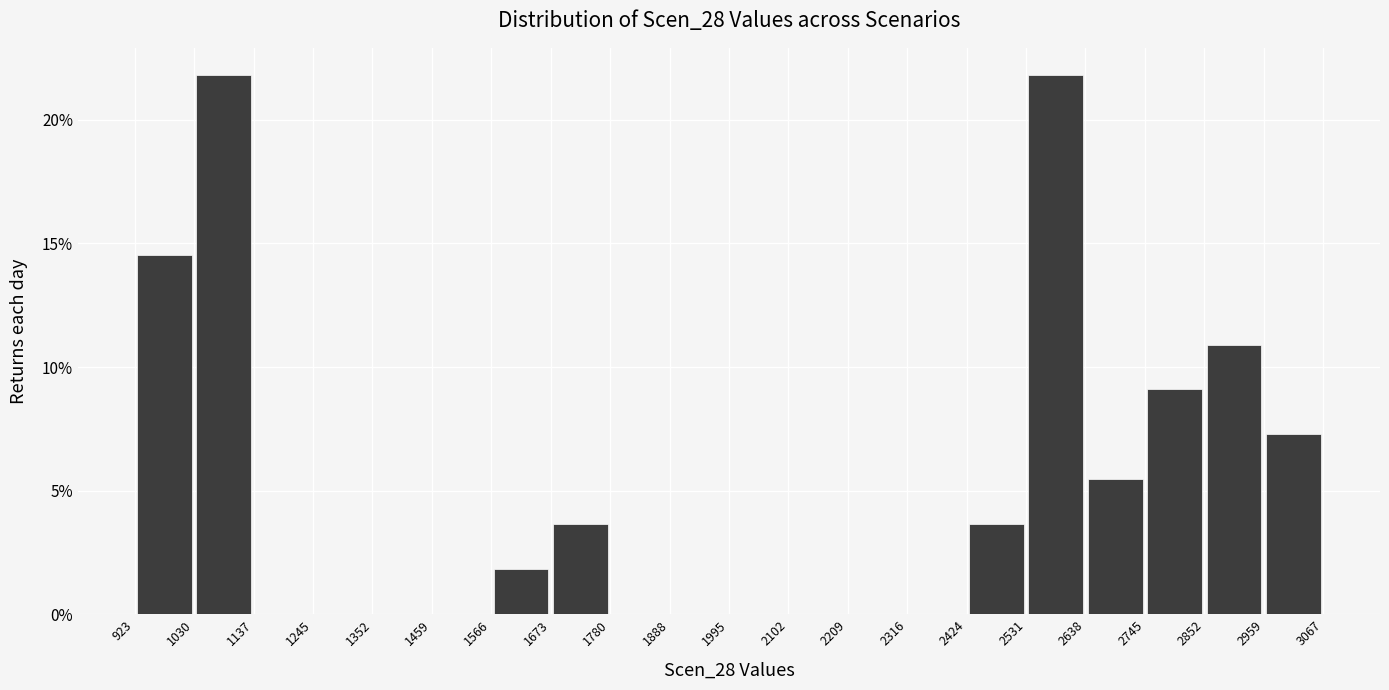

Reading left to right, list every bar in this chart as the range it spans on the x-axis followed by its height. The values are not printed on the chart, so give them approximately, as read against the axis.

923 to 1030: 14.5
1030 to 1137: 22.0
1137 to 1245: 0
1245 to 1352: 0
1352 to 1459: 0
1459 to 1566: 0
1566 to 1673: 2.0
1673 to 1780: 3.5
1780 to 1888: 0
1888 to 1995: 0
1995 to 2102: 0
2102 to 2209: 0
2209 to 2316: 0
2316 to 2424: 0
2424 to 2531: 3.5
2531 to 2638: 22.0
2638 to 2745: 5.5
2745 to 2852: 9.0
2852 to 2959: 11.0
2959 to 3067: 7.5